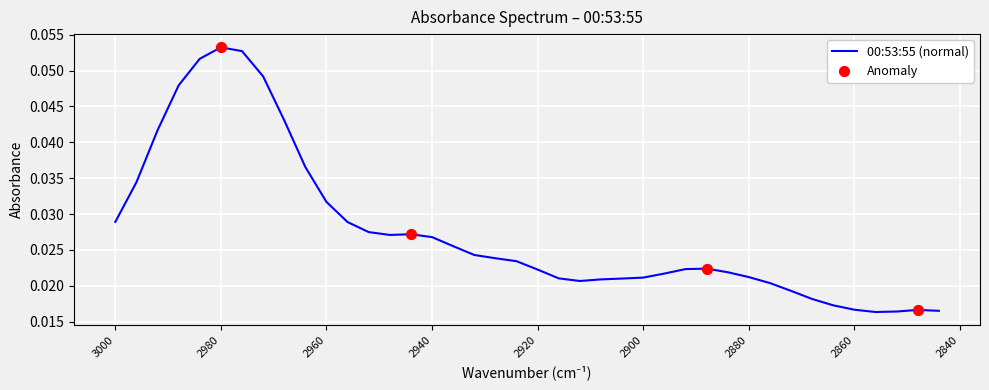

Which has a higher value, 2884 or 2880?

2884